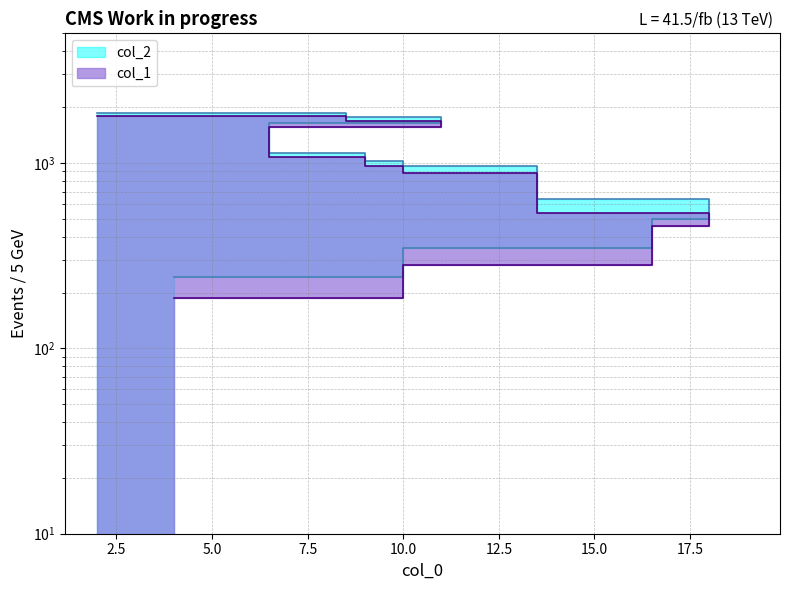

Which series has the largest total across all categories?

col_2